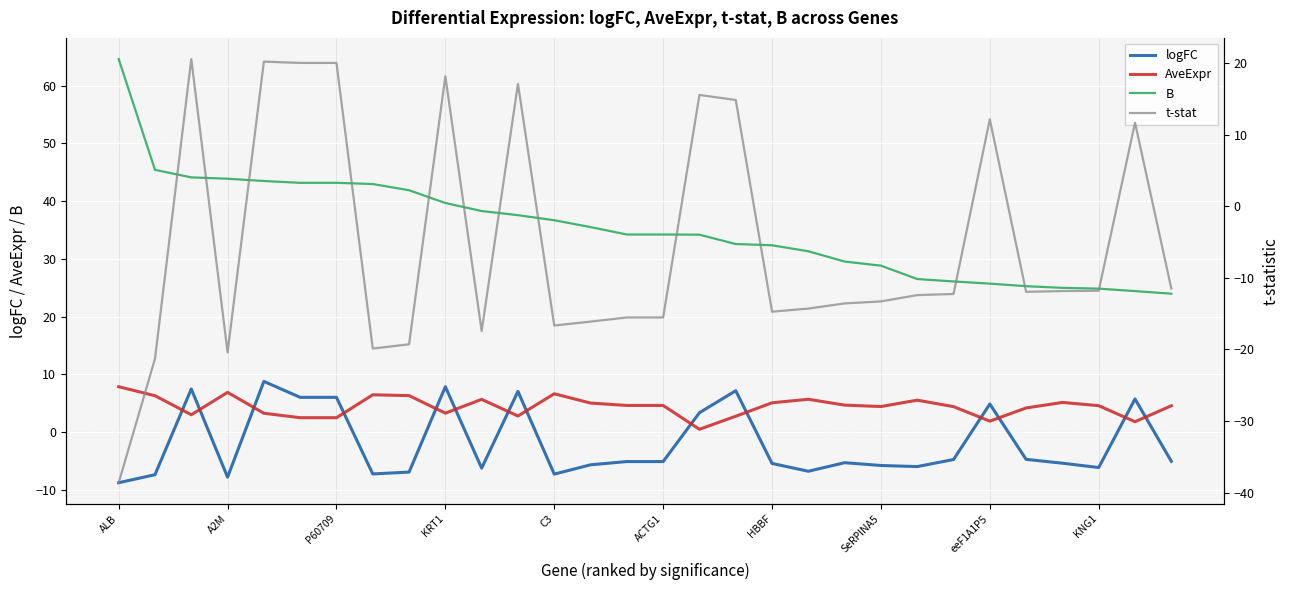

How many positive values does the t-stat series have?

10